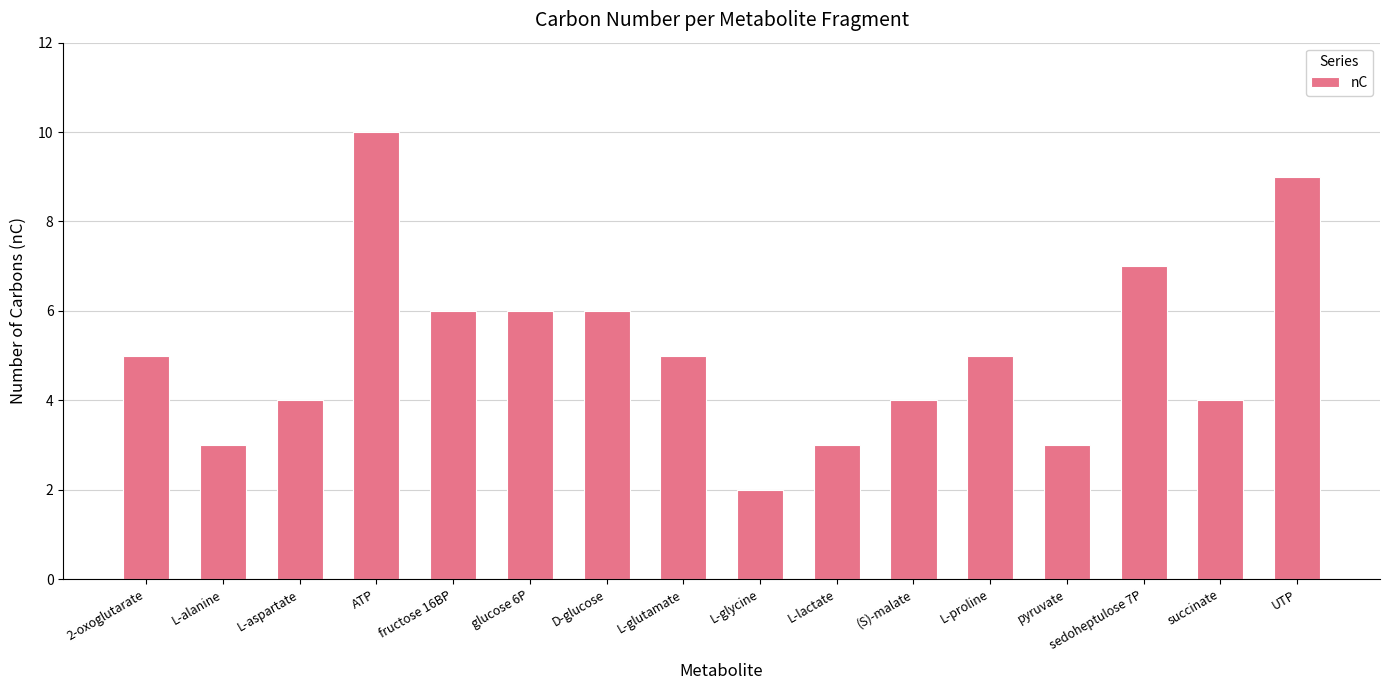

What is the value of the 10th bar from the left?

3